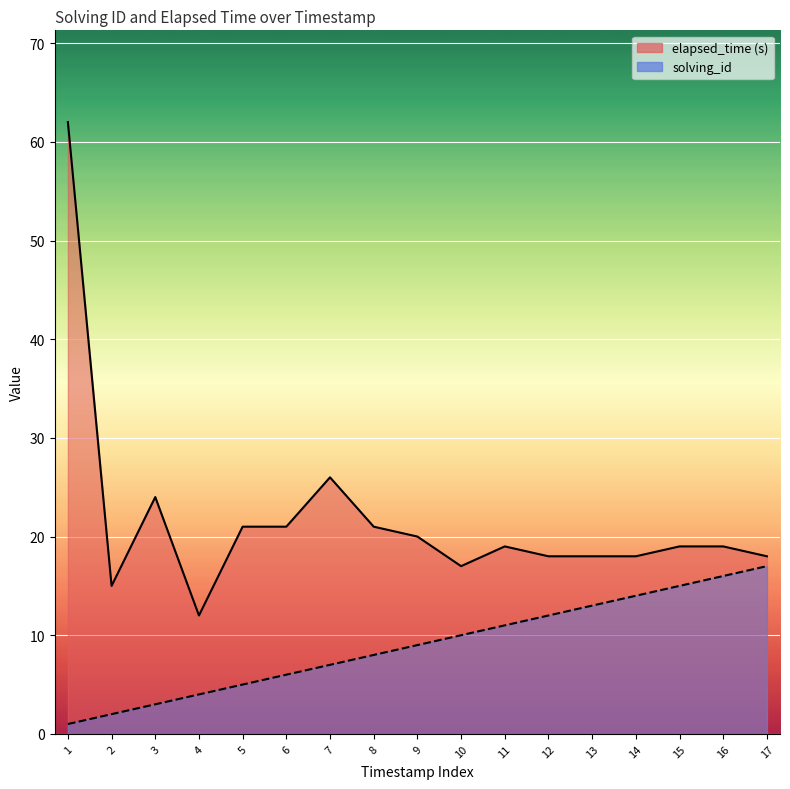

What is the approximate value of elapsed_time at 7, to the nearest 5?

25